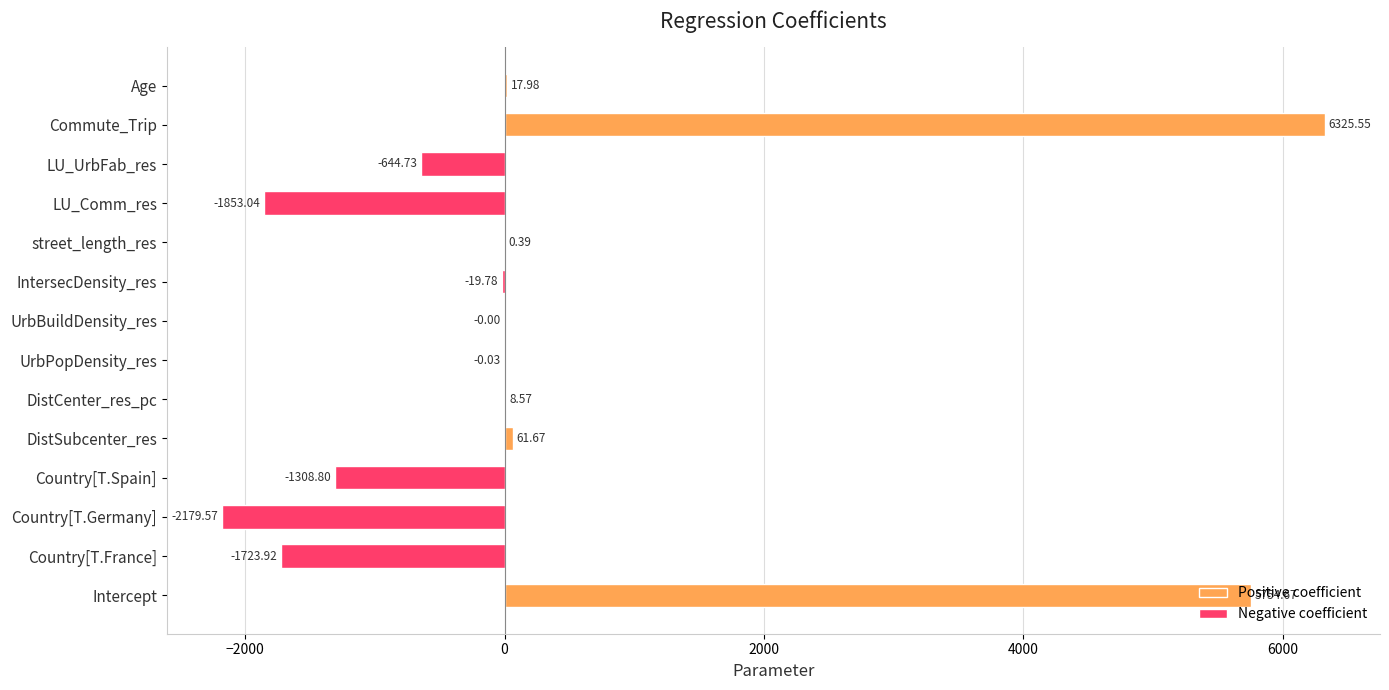

Are the bars horizontal?

Yes